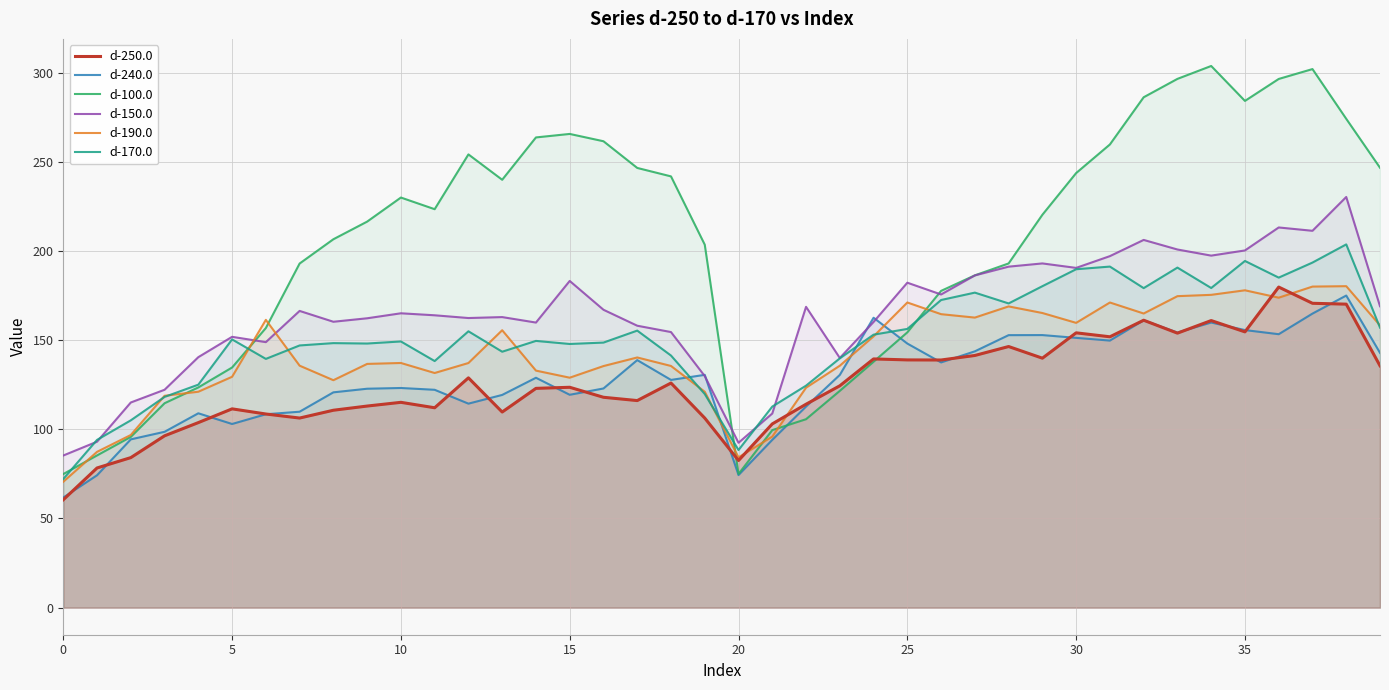

Which series has the largest total across all categories?

d-100.0